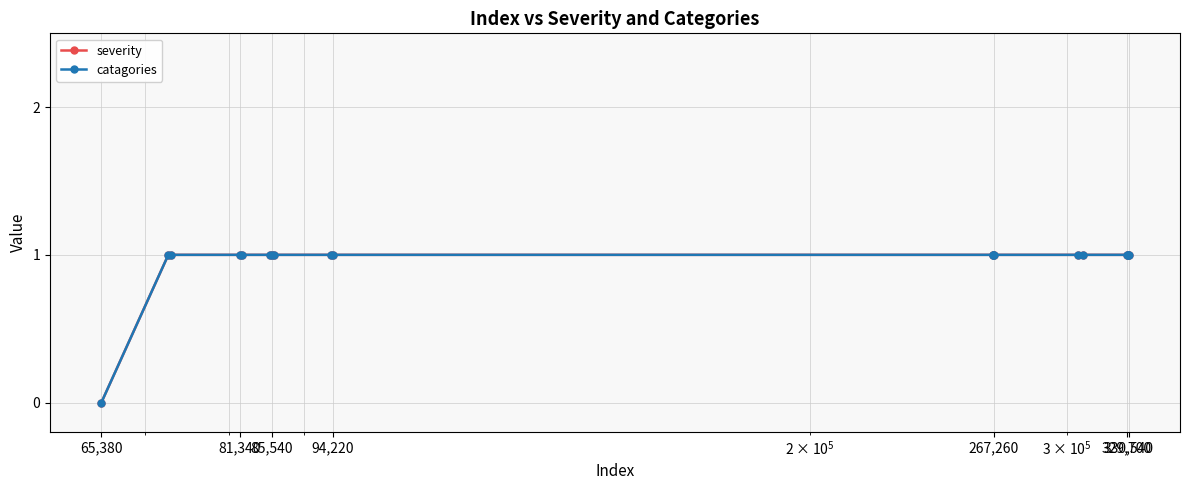

Is this an area chart (filled region under the line)?

No